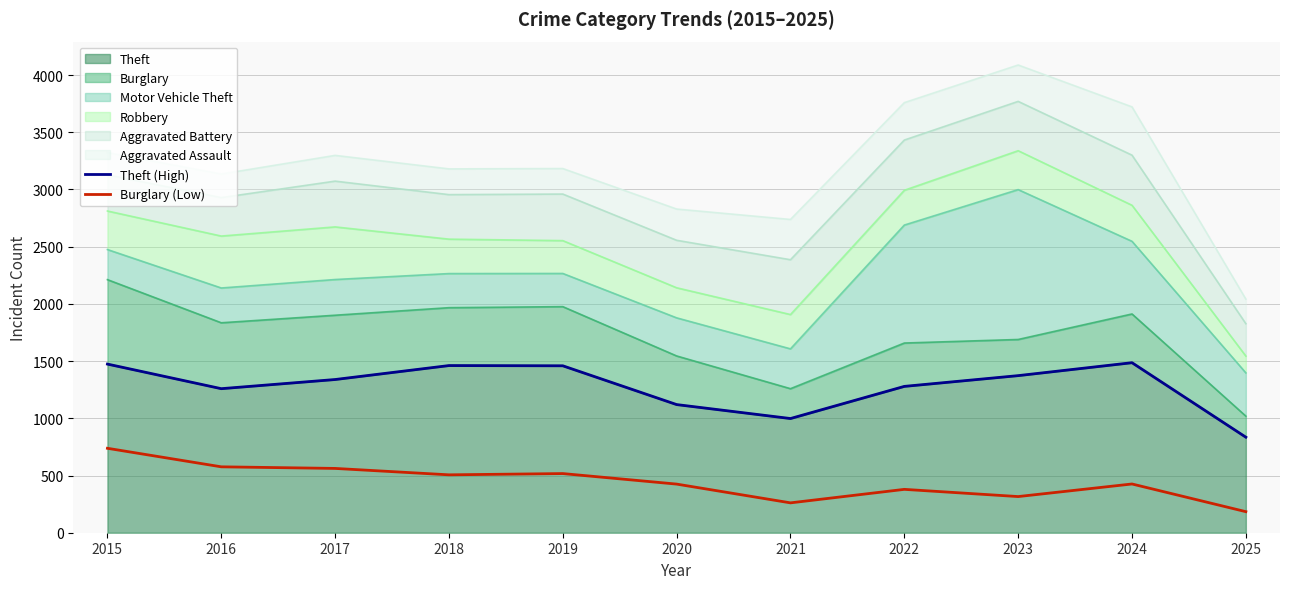

True or false: Burglary (Low) and Theft (High) cross at least once.

False